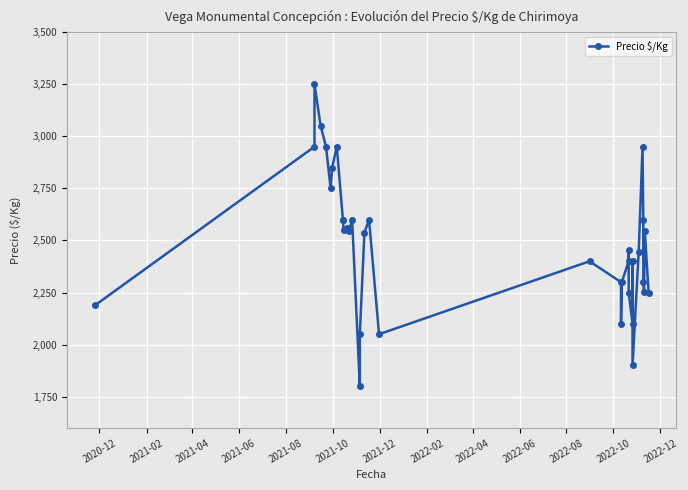

What is the difference between the maximum and minimum values?

1450